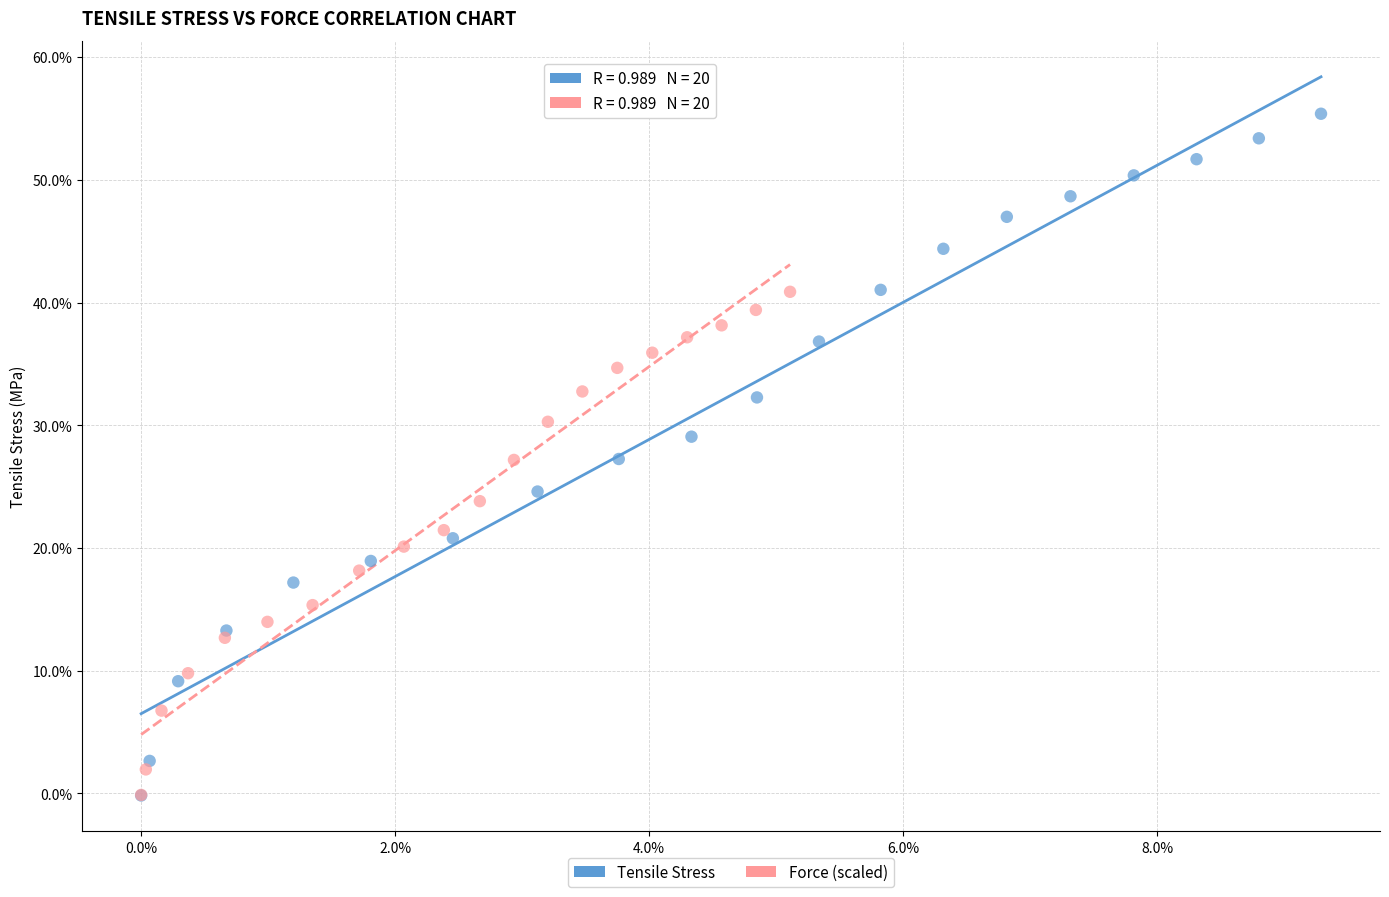

What are all the series names shown in the legend?

Tensile Stress, Force (scaled)